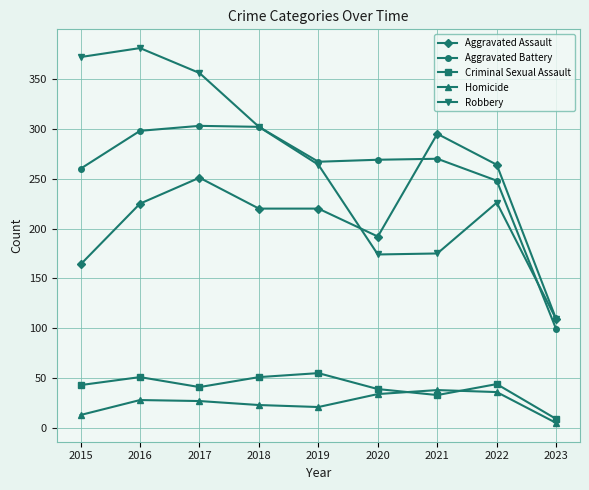

Which series has the largest range (max minus min)?

Robbery